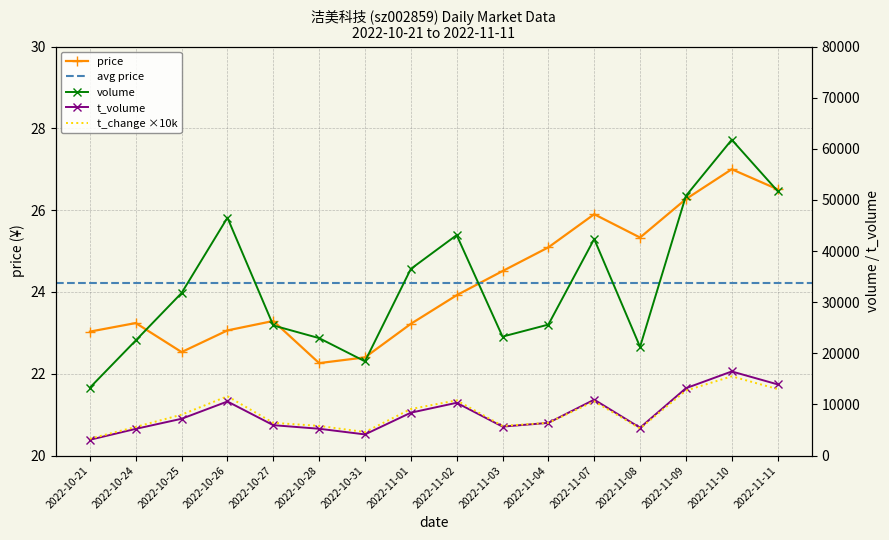

Count the number of categories in the chart.

16